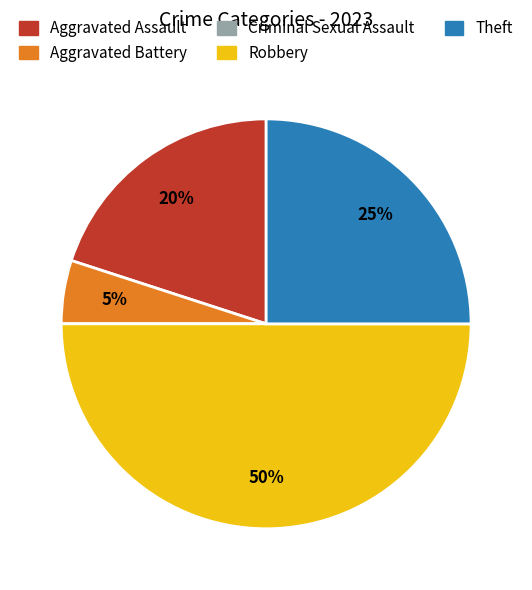

Which has a higher value, Aggravated Assault or Theft?

Theft